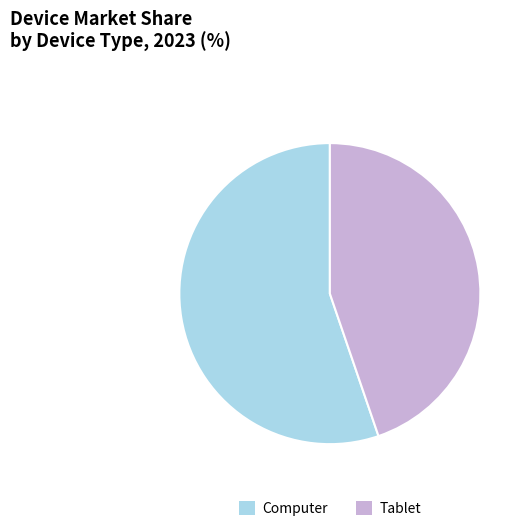

Does any single category account for the majority?

Yes